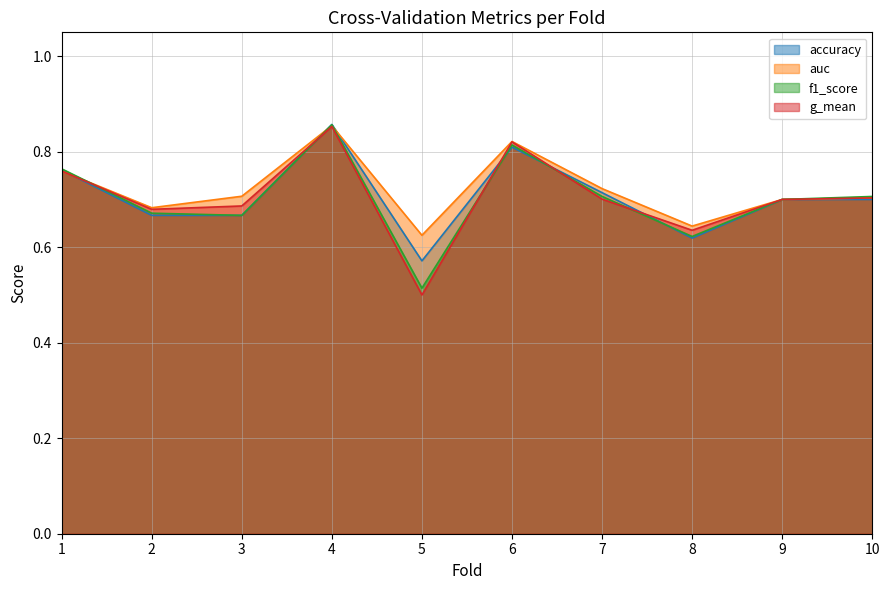

What is the minimum value shown in the chart?

0.5